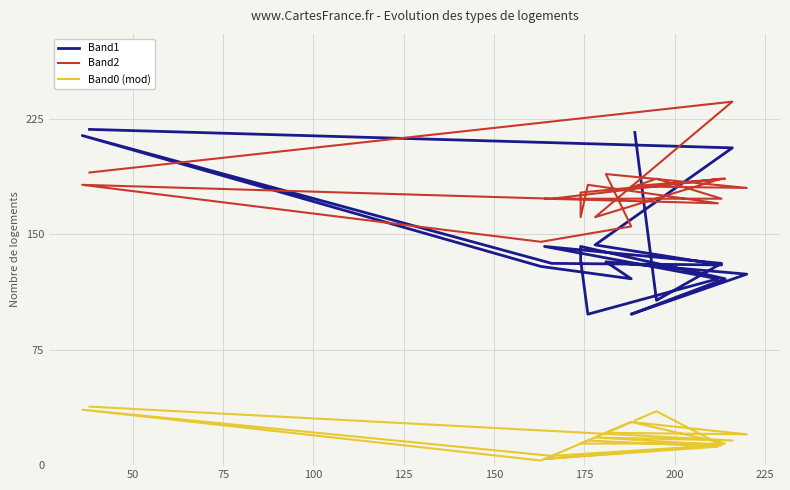

What is the value of the Band1 point at the 20th from the left?

216